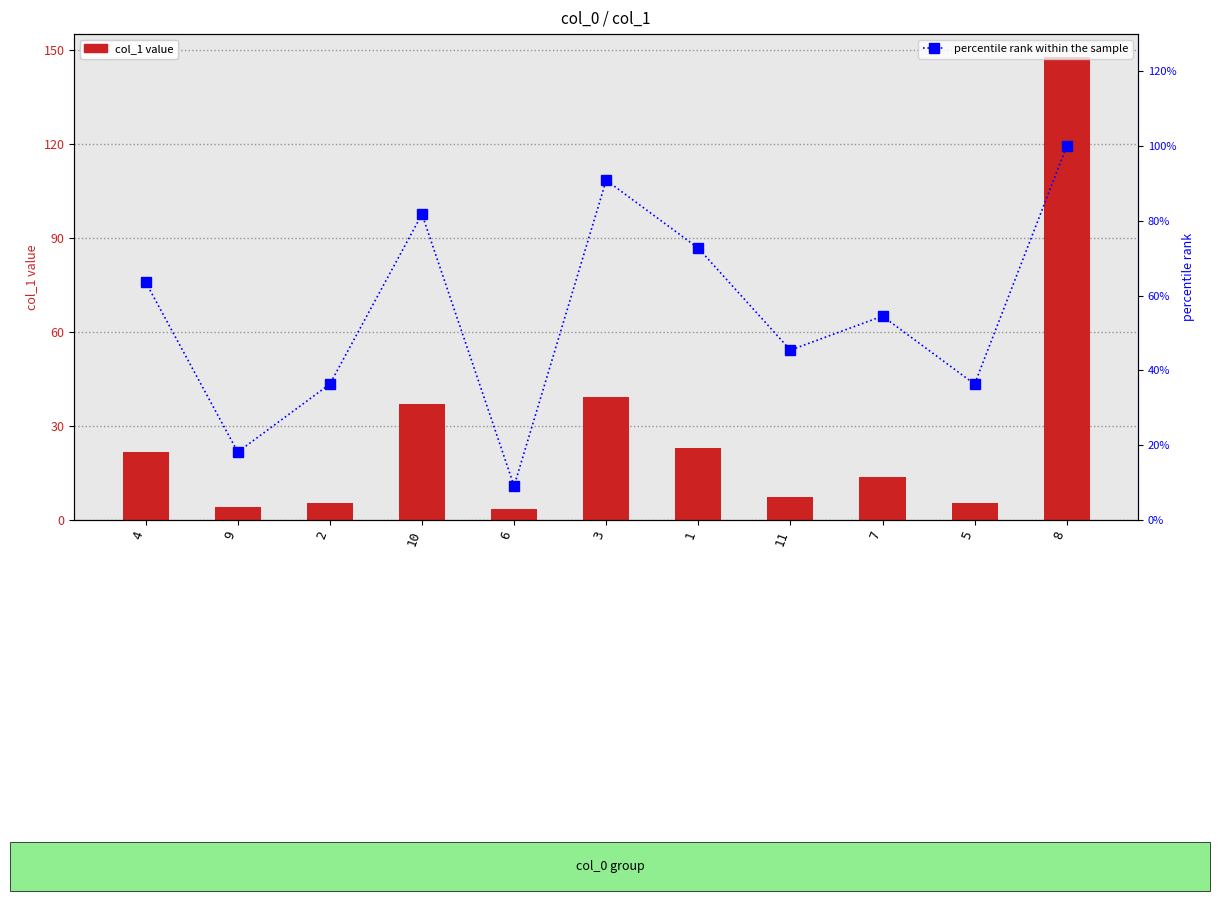

What is the total value across all series at 7?

68.1